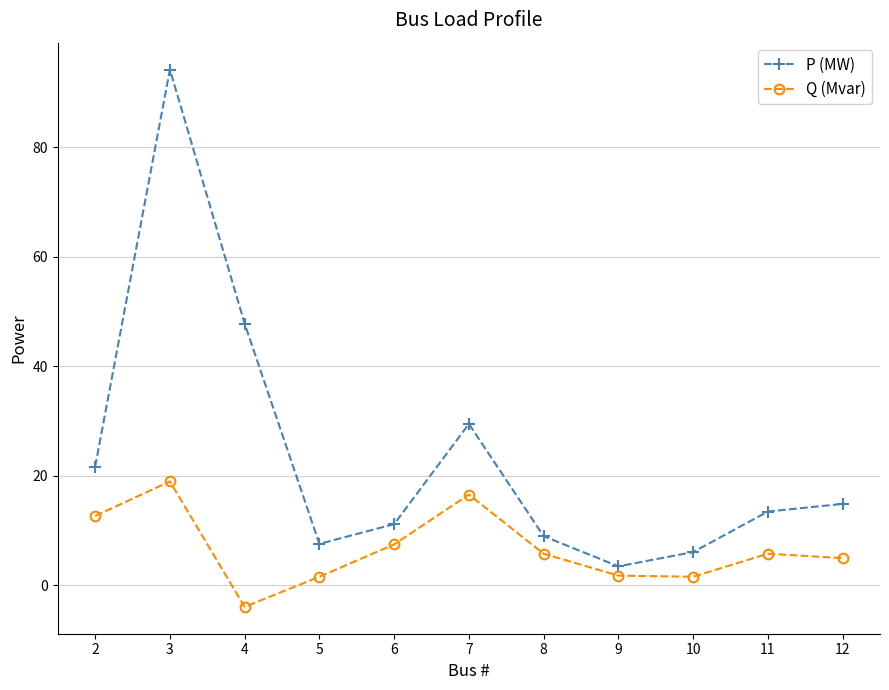

How many lines are shown in the chart?

2